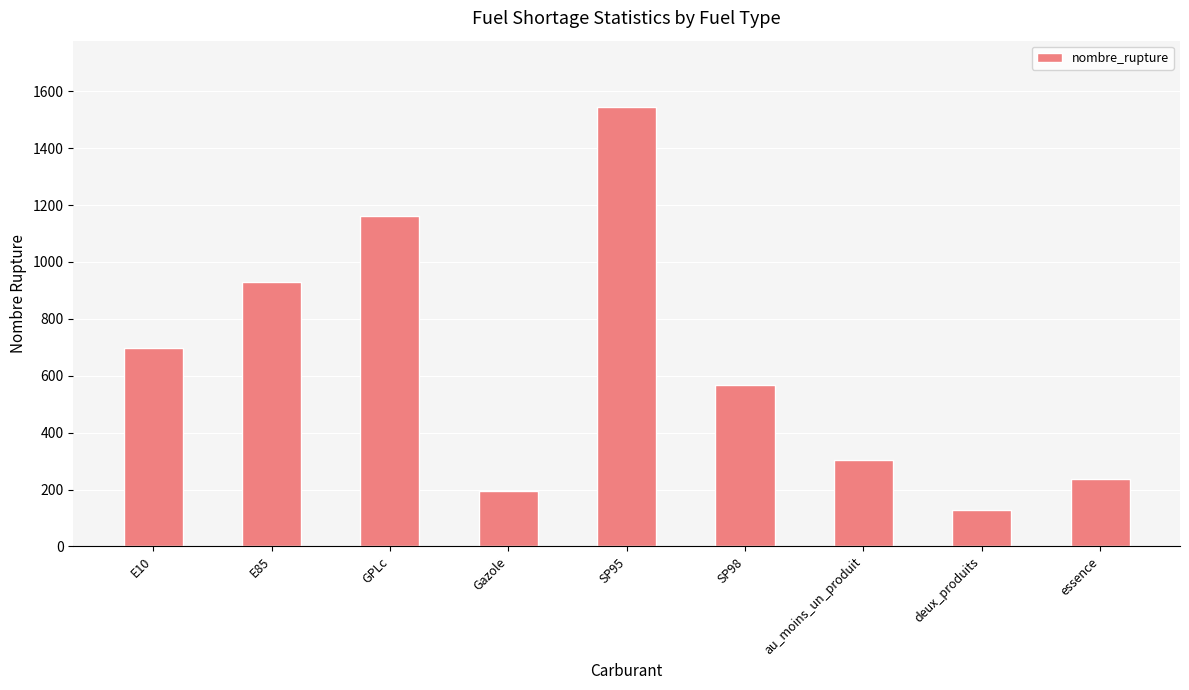

At which category does the chart reach its peak across all series?

SP95